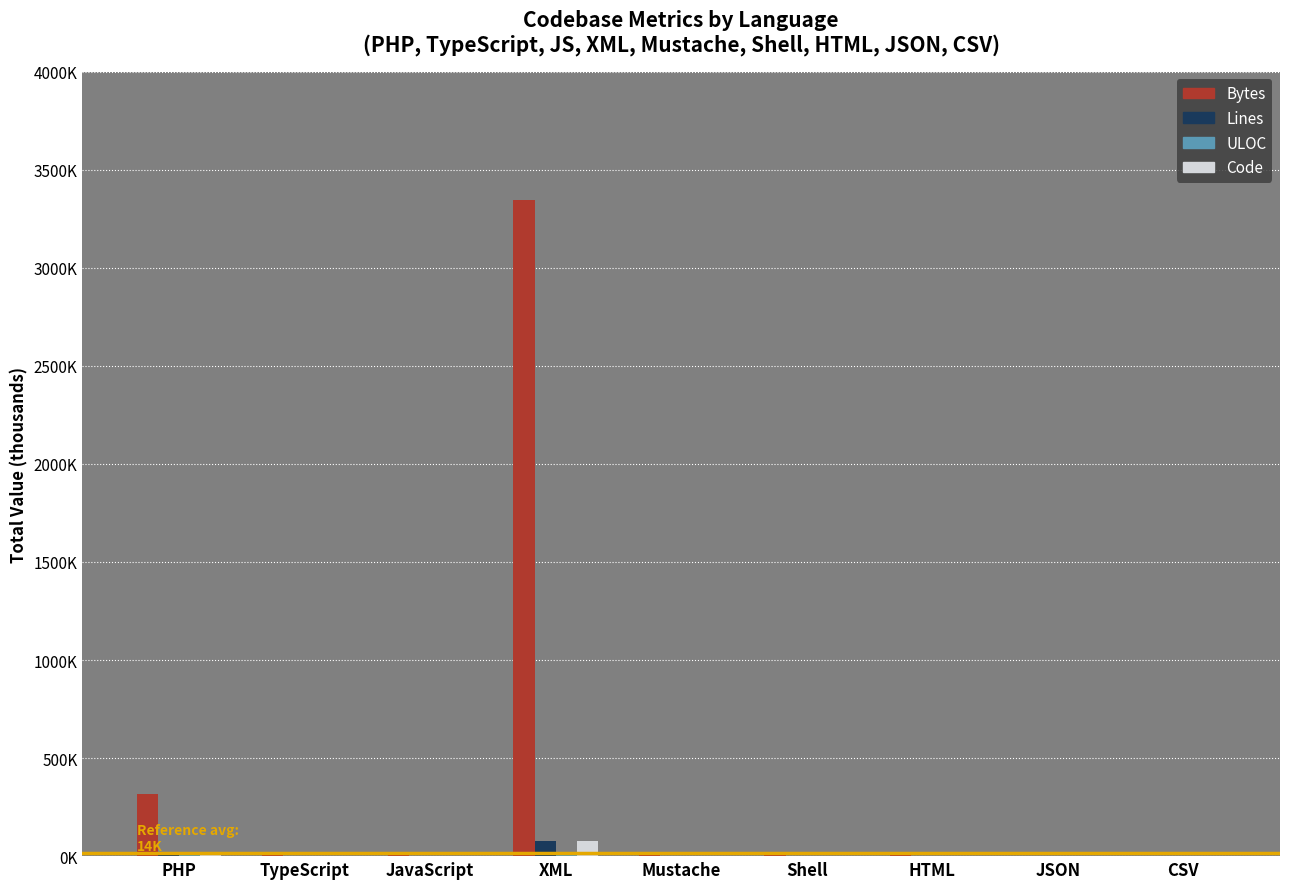

Does the chart contain stacked bars?

No